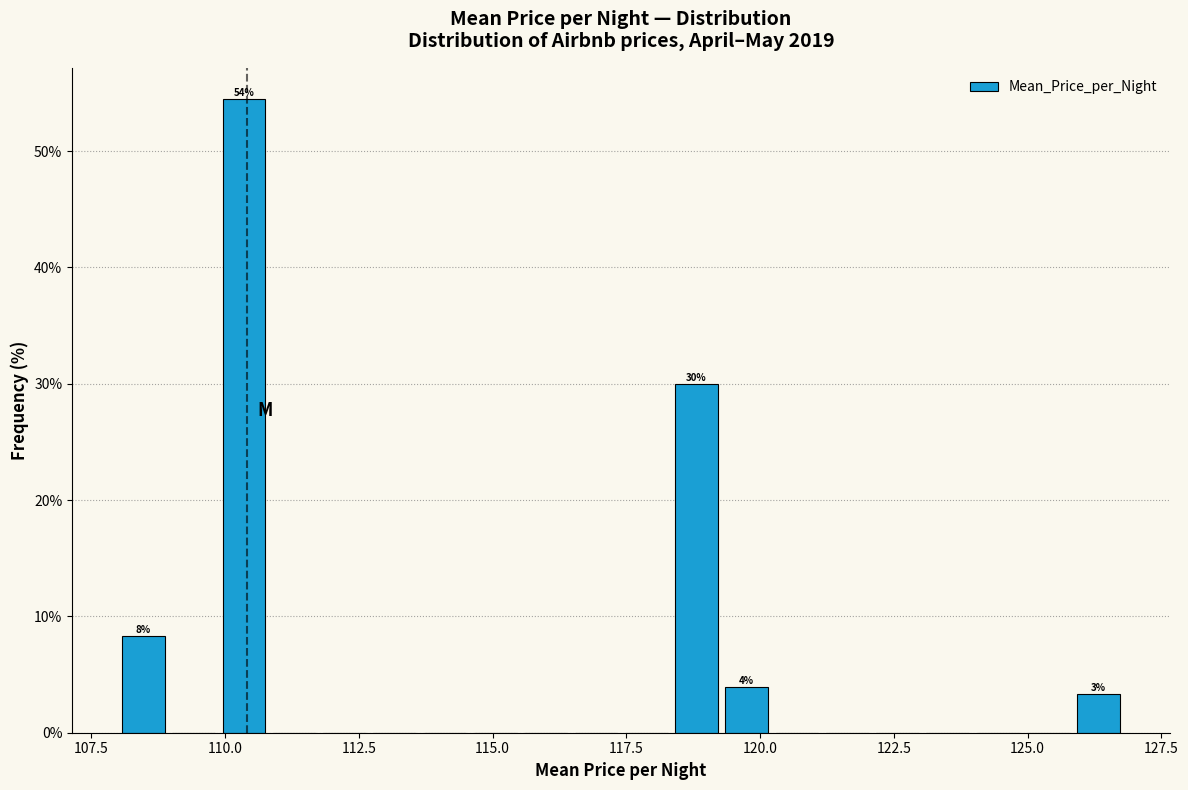

Around what value on the x-axis is the tallest bar? Give the approximate position of its centre, as read against the axis.

110.5